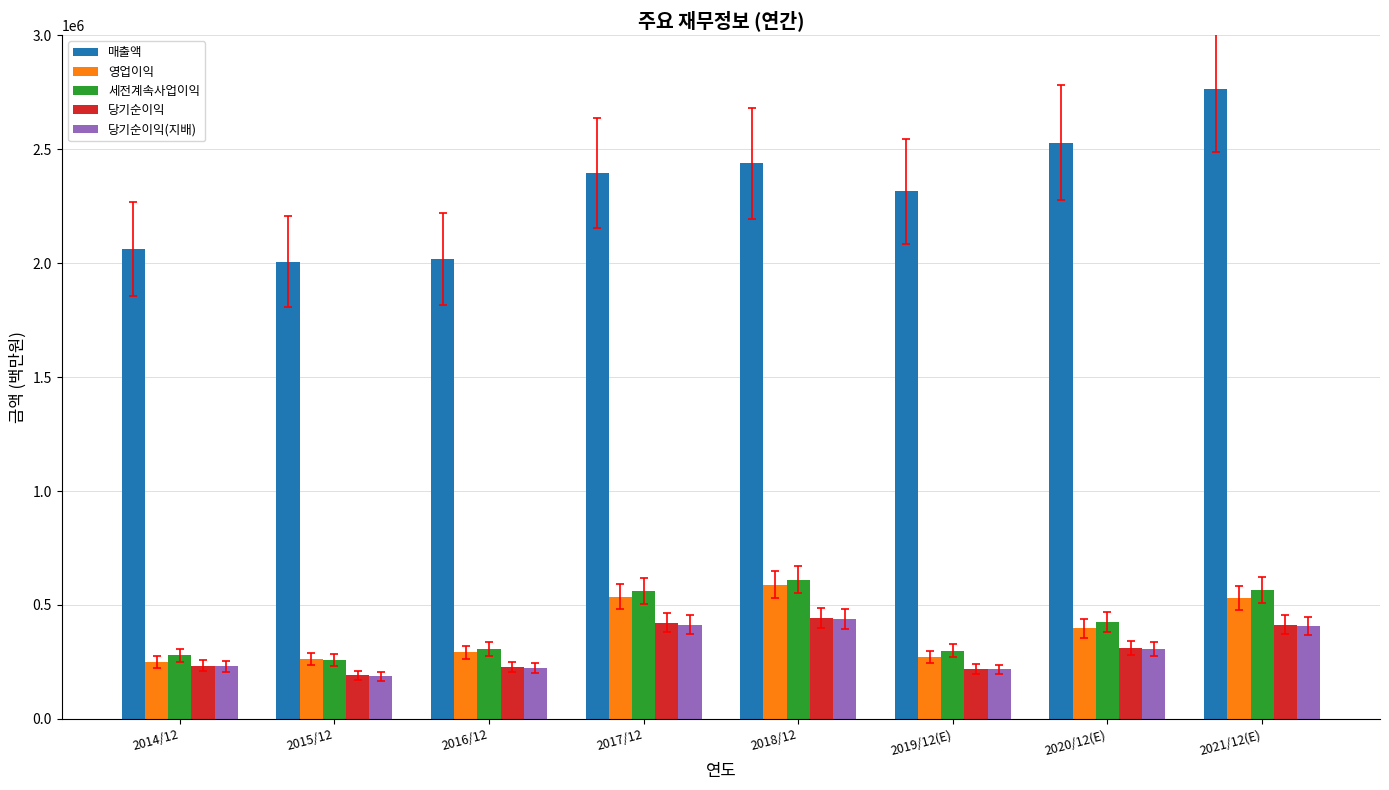

The value of 매출액 at 2017/12 is 3872801. True or false?

False